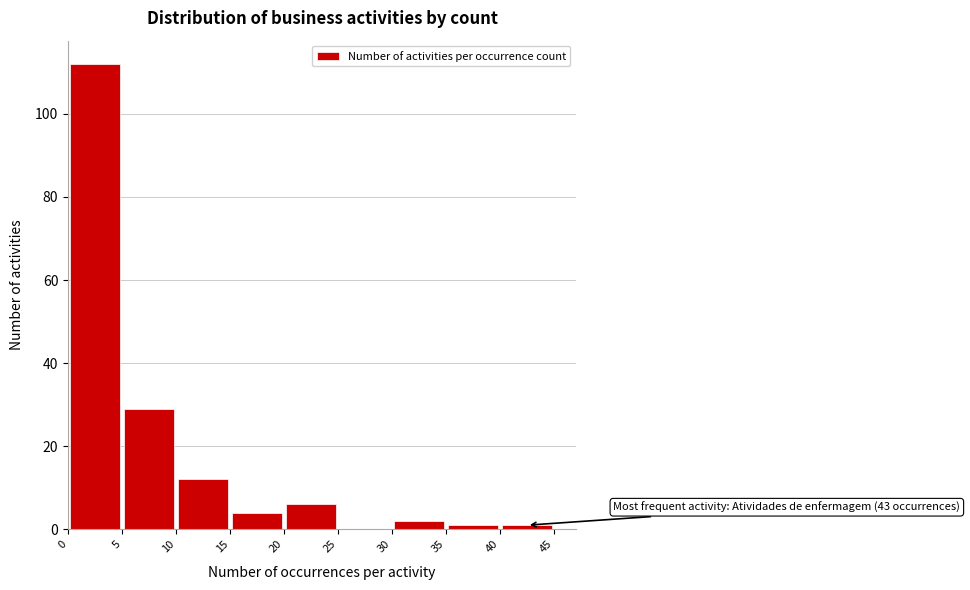

Over which range of the x-axis is the bar tallest?

0 to 5